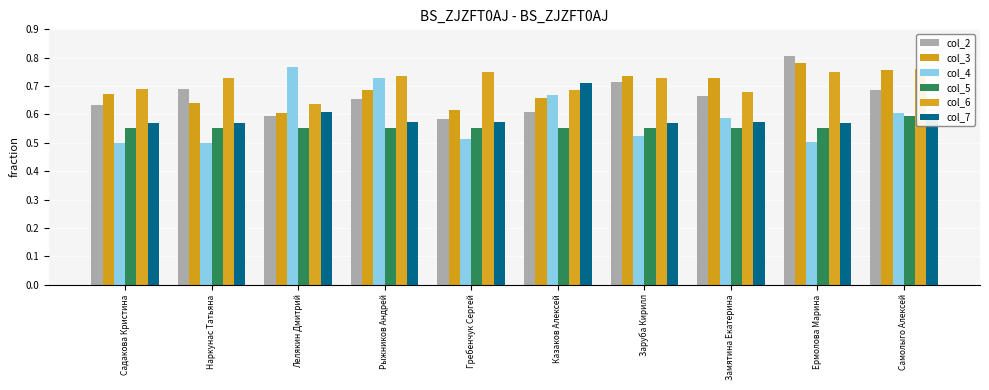

At how many categories does at least one series exceed 0?

10